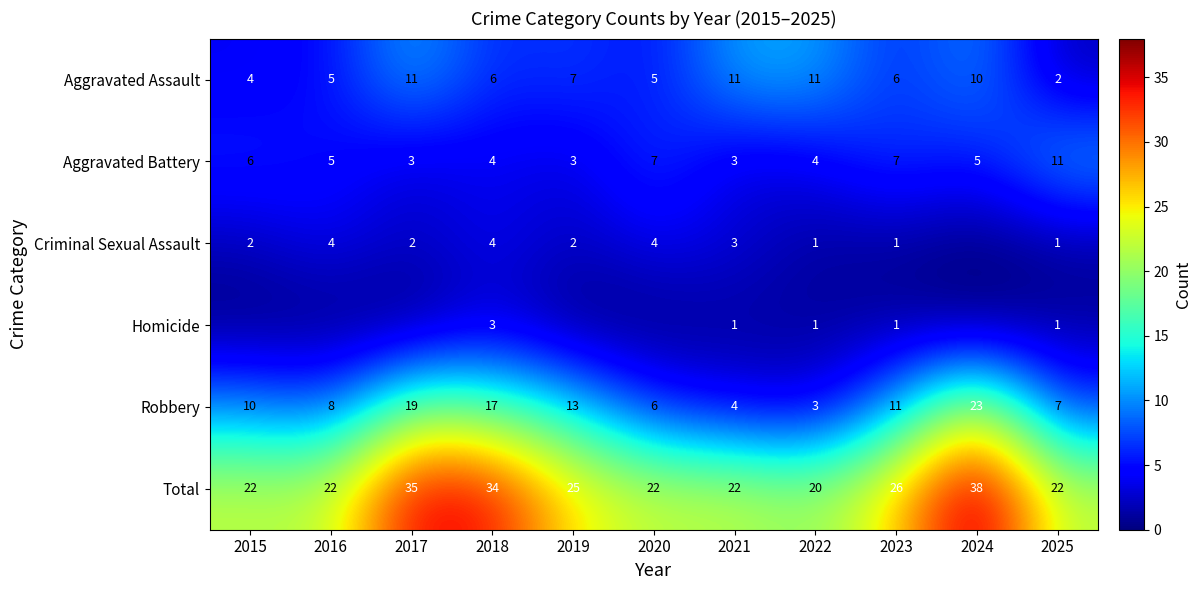

Is it true that Aggravated Assault equals 4 at 2015?

True